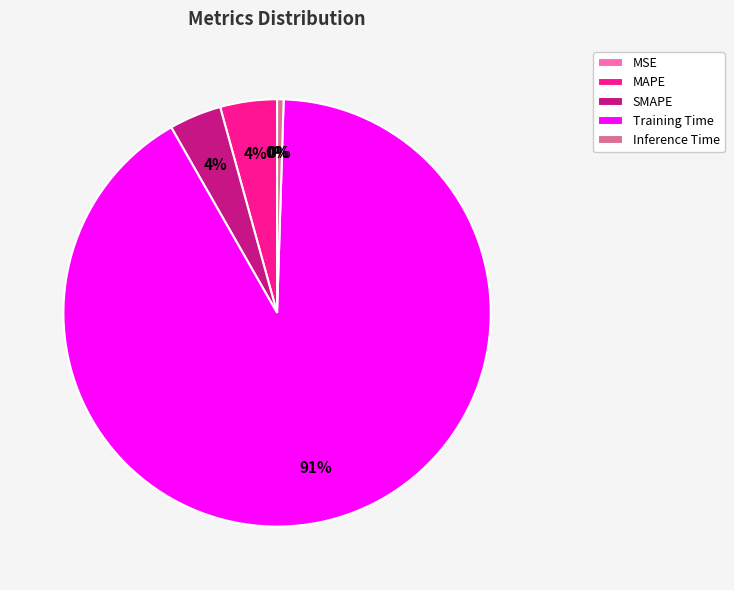

To the nearest percent, what portion does SMAPE represent?

4%